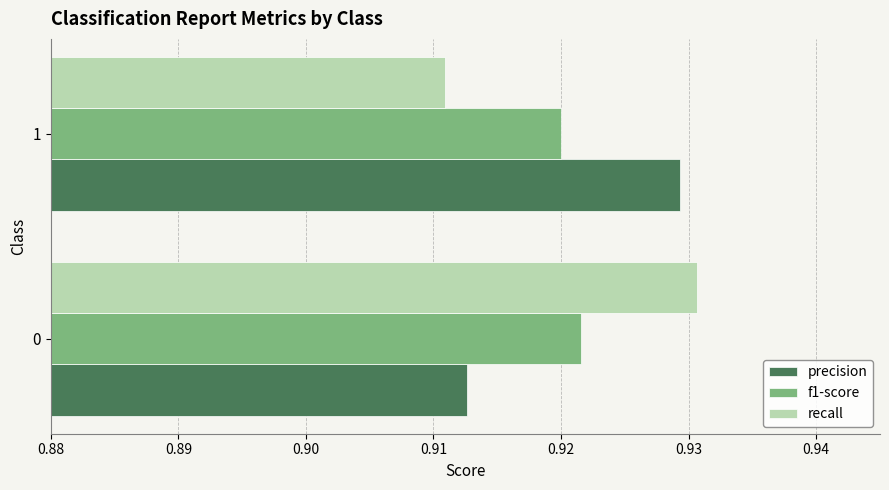

List the labels in order of f1-score value, smallest first.

1, 0